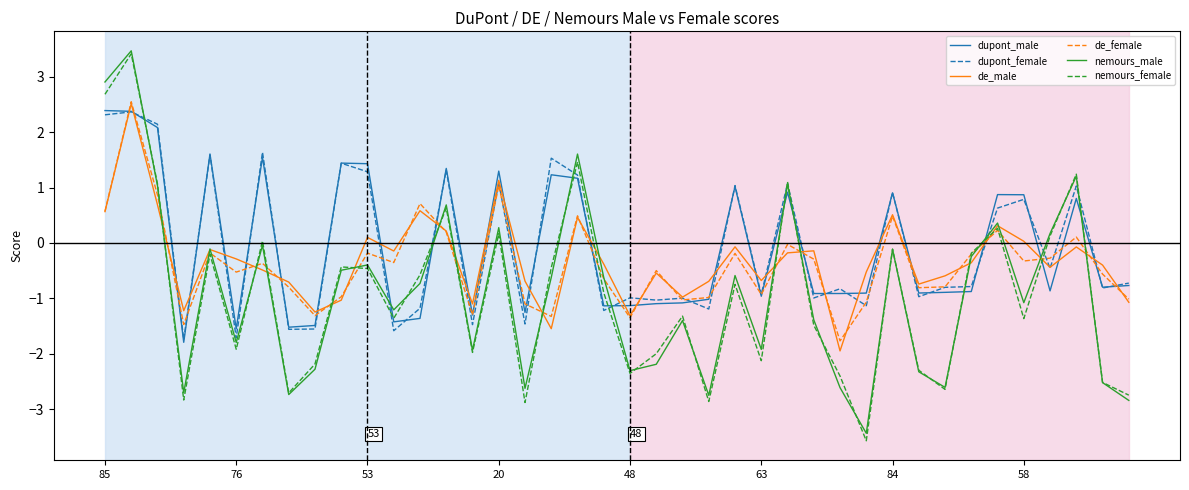

What is the minimum value for de_male?

-1.9